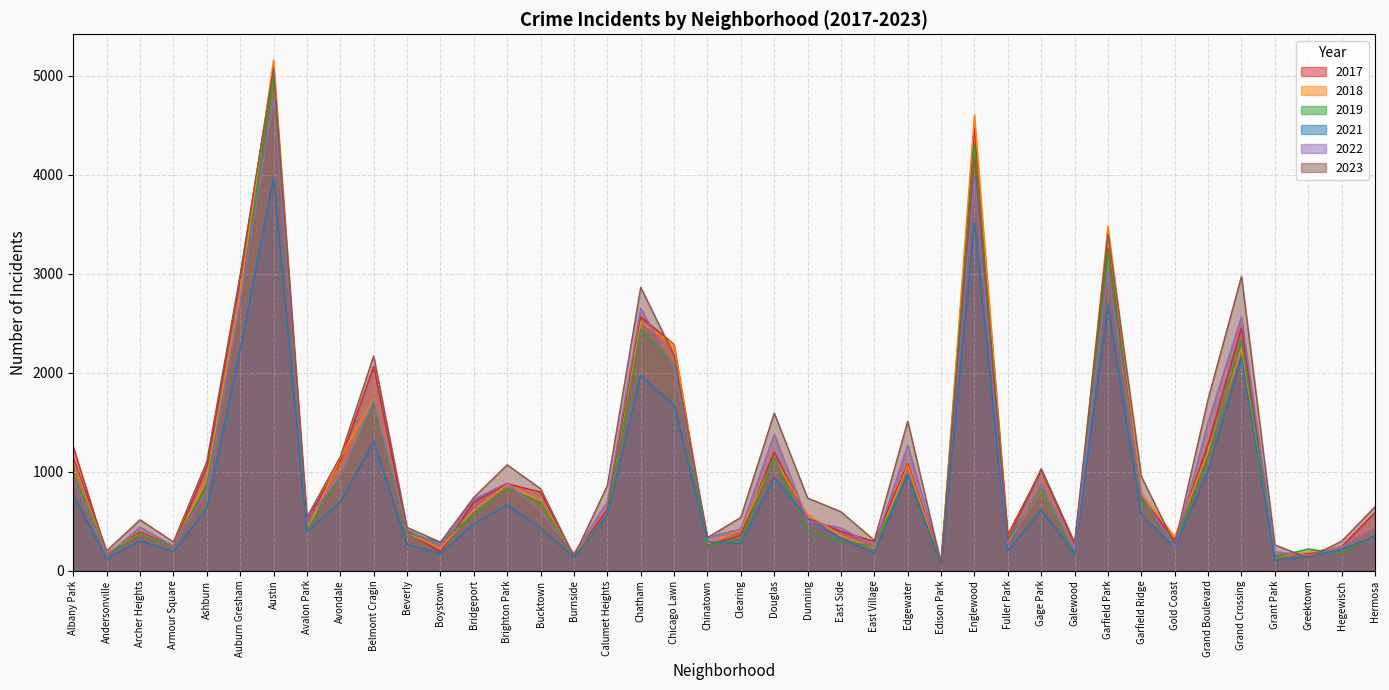

At which label does 2022 first exceed 599?

Albany Park